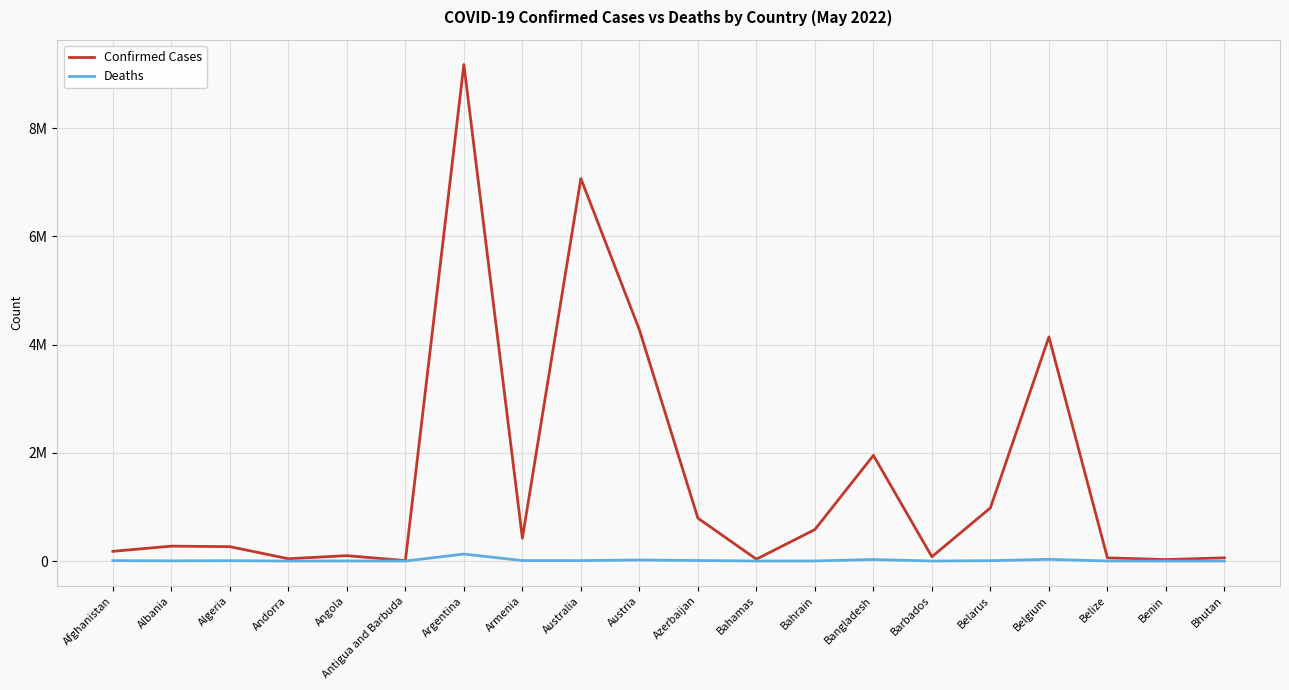

At which category does the chart reach its minimum across all series?

Bhutan